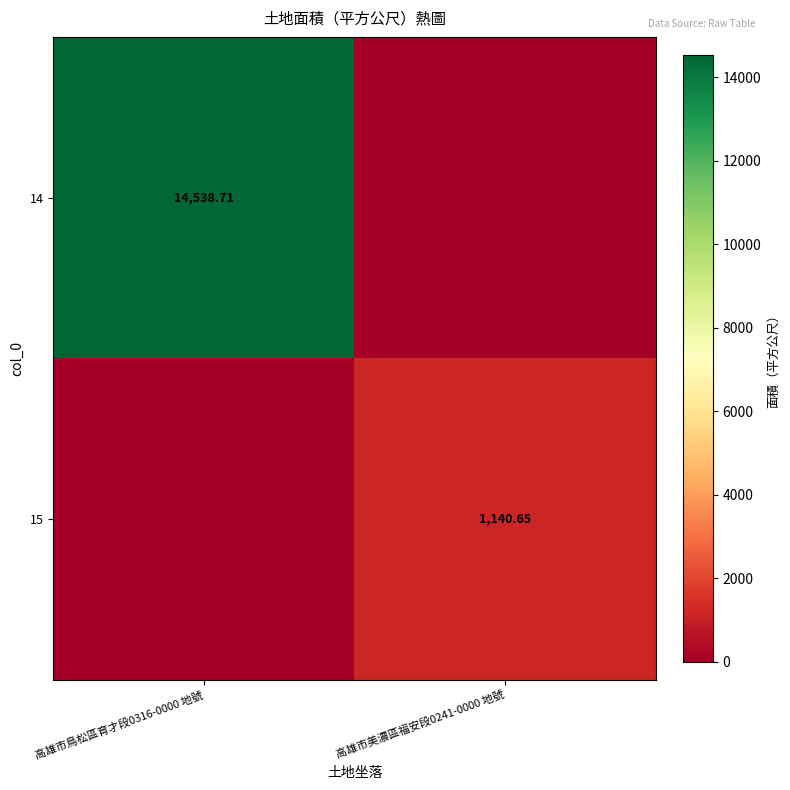

Count the number of data series in this chart.

2